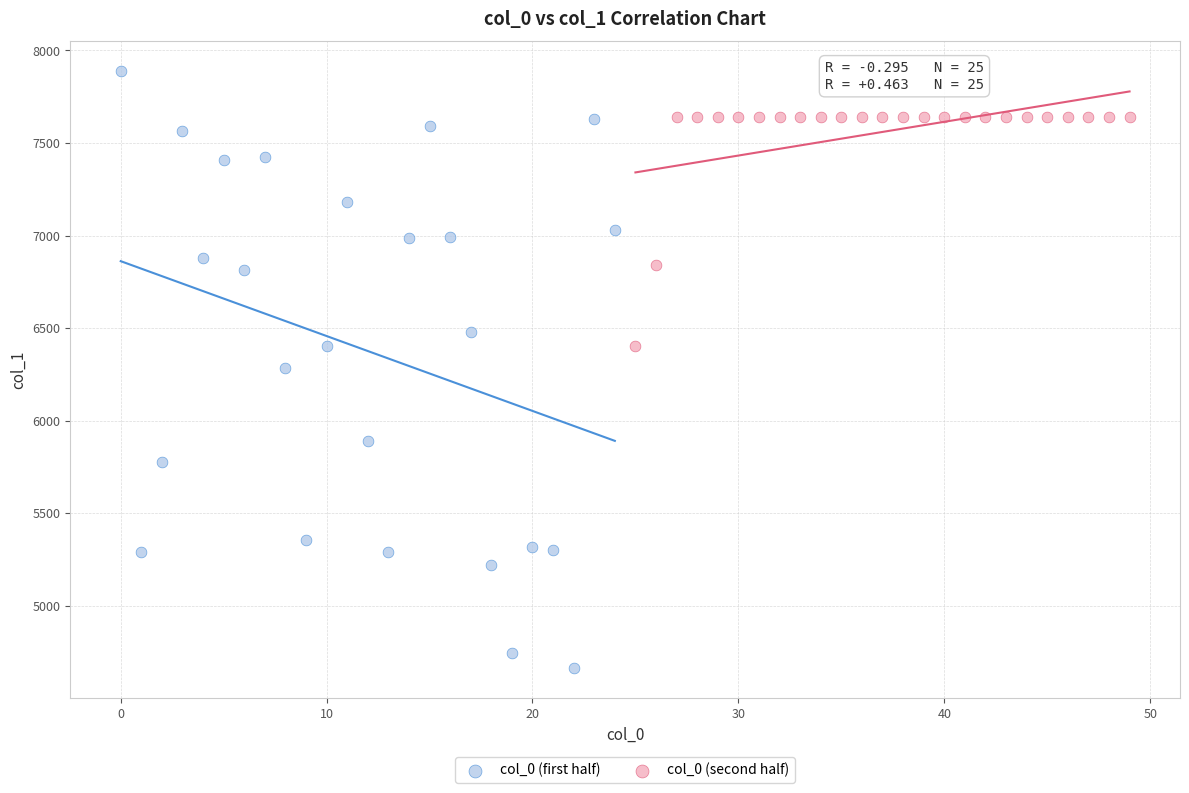

Which series reaches the minimum Y coordinate?

col_0 (first half)